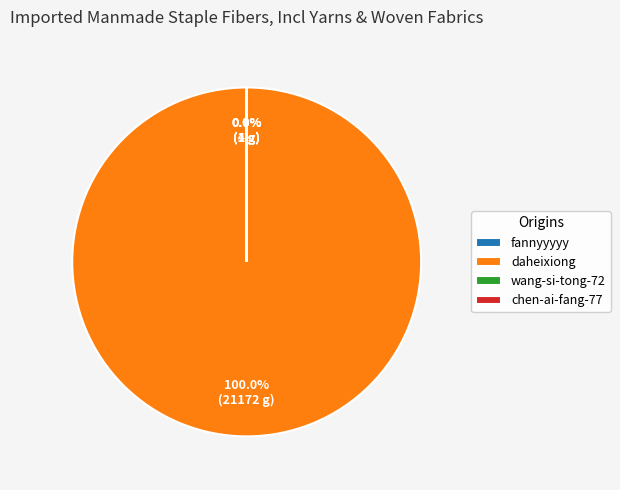

Does any single category account for the majority?

Yes